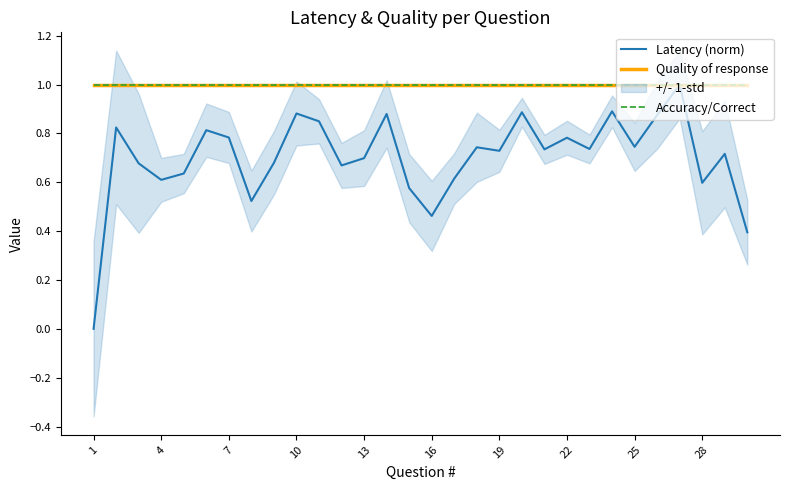

Rank the series by their maximum value, from lowest to highest.

Latency (norm), Quality of response, Accuracy/Correct